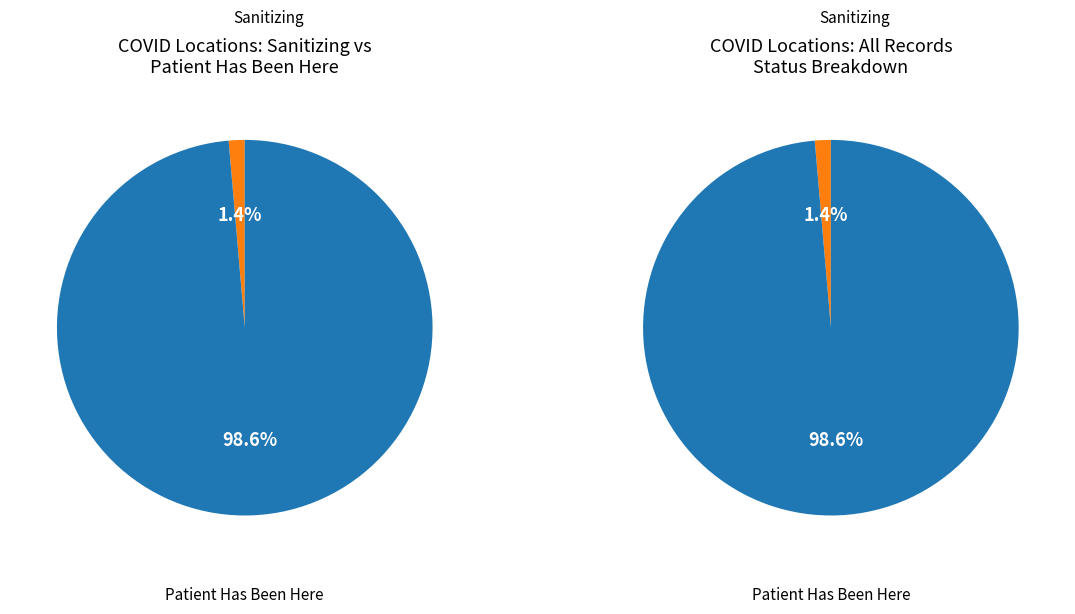

True or false: other accounts for 1% of the total.

True